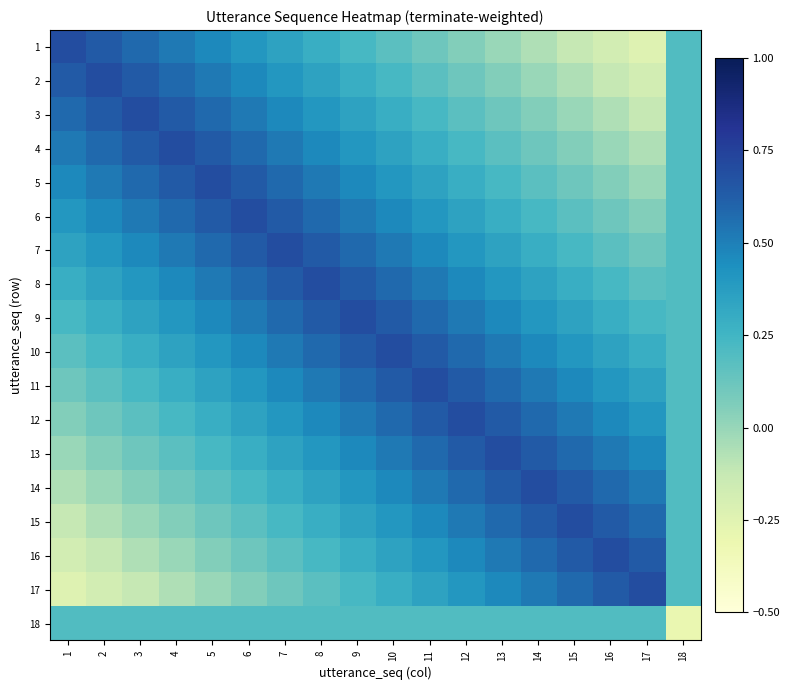

Which series has the widest spread of values?

1